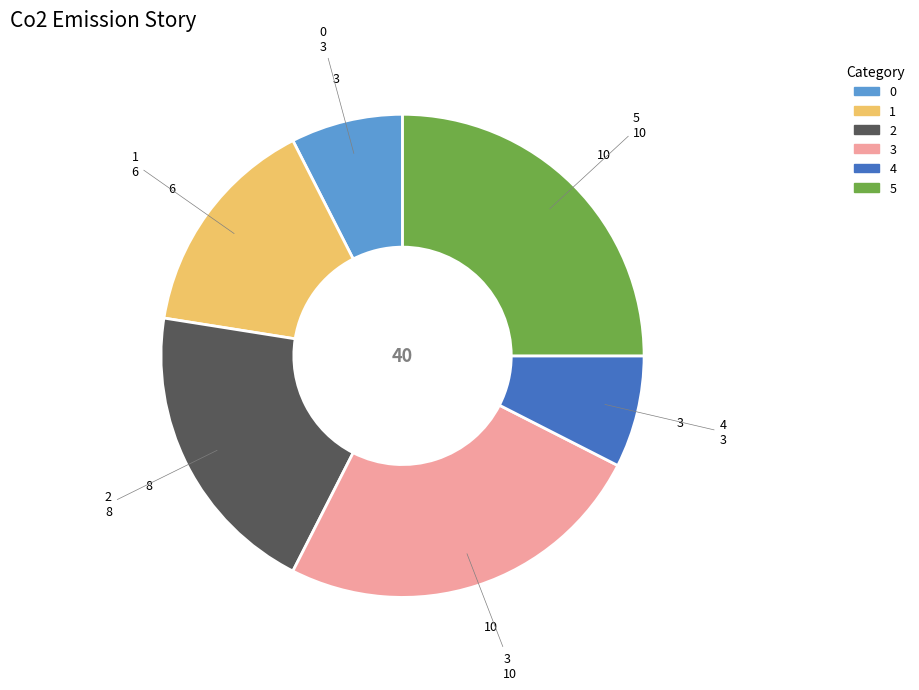

To the nearest percent, what portion does 2 represent?

20%